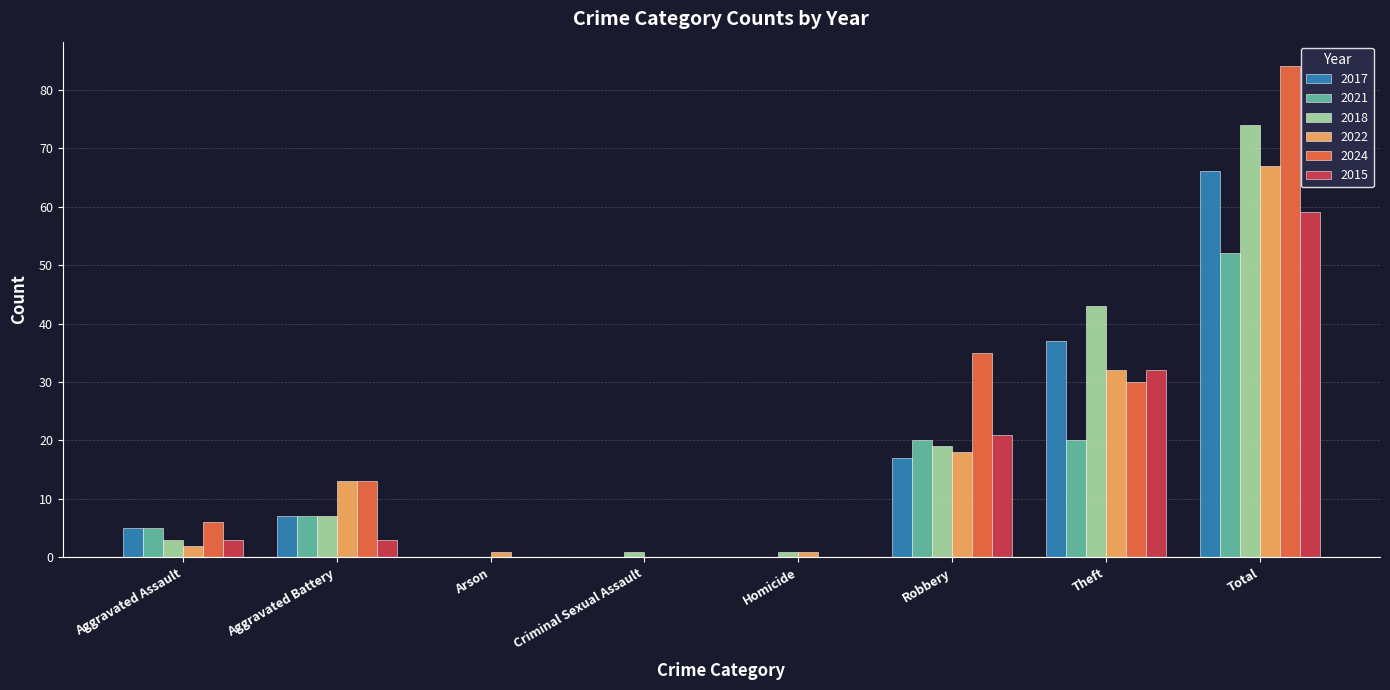

Reading right to left, transcribe all the data shown in this chart.

2017: 66	37	17	0	0	0	7	5
2021: 52	20	20	0	0	0	7	5
2018: 74	43	19	1	1	0	7	3
2022: 67	32	18	1	0	1	13	2
2024: 84	30	35	0	0	0	13	6
2015: 59	32	21	0	0	0	3	3